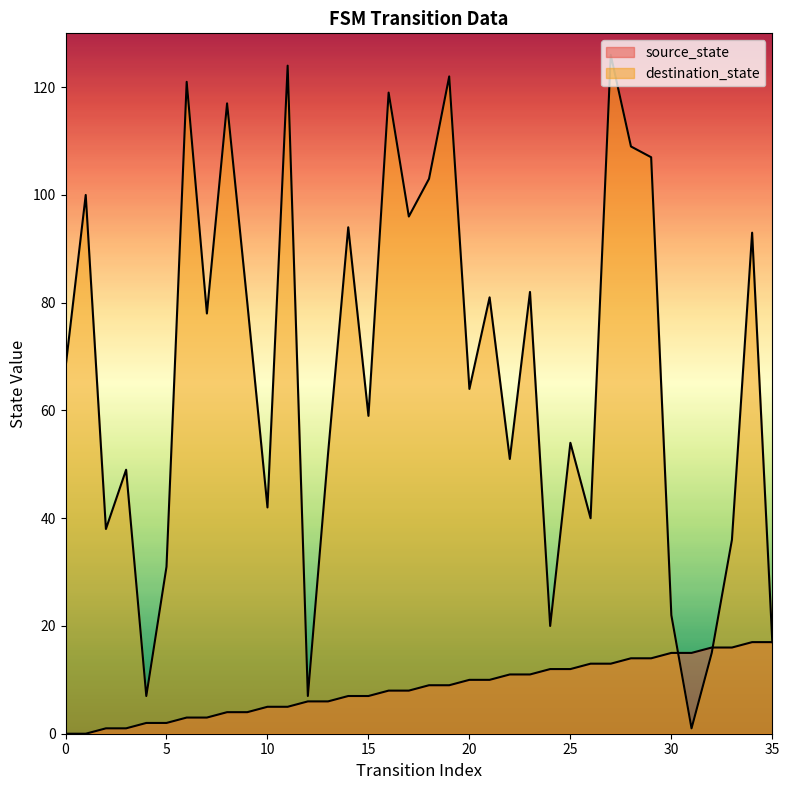

True or false: destination_state and source_state intersect in this chart.

True